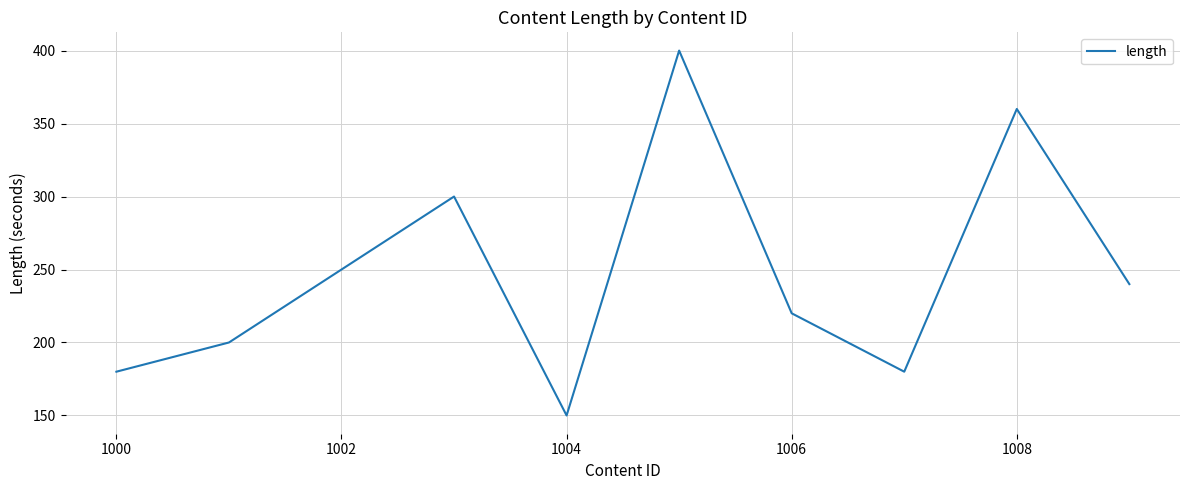

What is the difference between the maximum and minimum values?

250